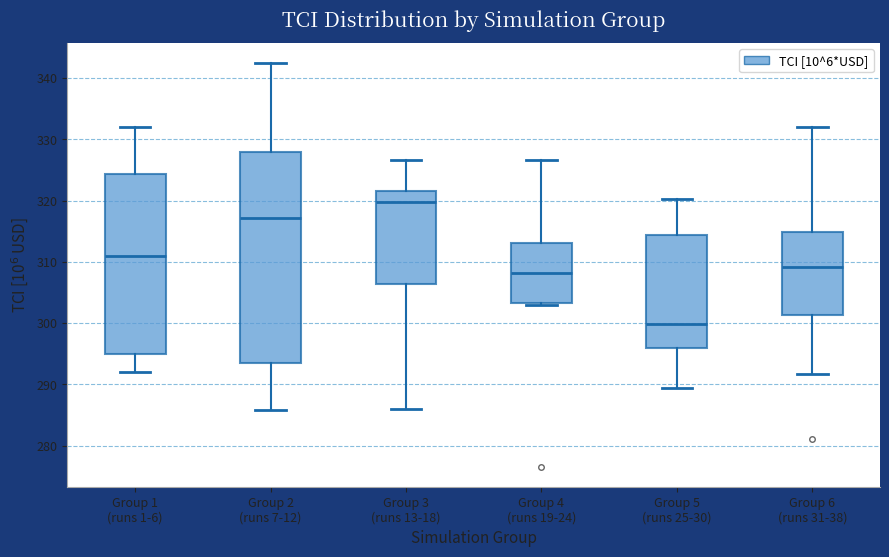

Where does the lower whisker of the box for Group 5 (runs 25-30) end on the y-axis? The values are not printed on the chart, so give them approximately, as read against the axis.

289